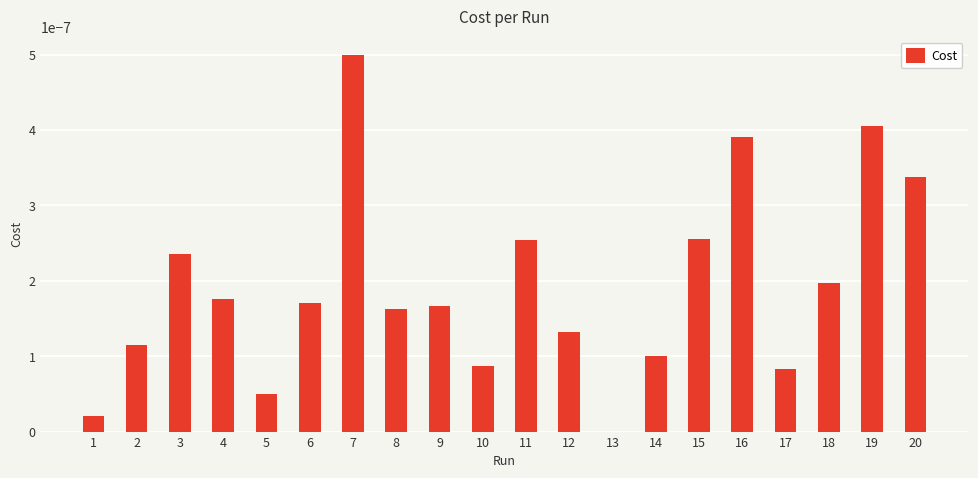

The value at 8 is 0.0. True or false?

True